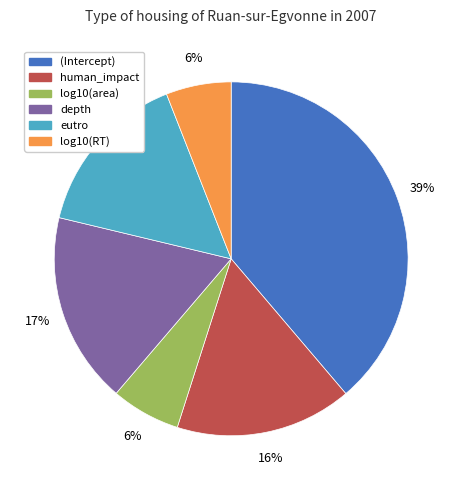

The log10(area) slice represents 6% of the pie. True or false?

True